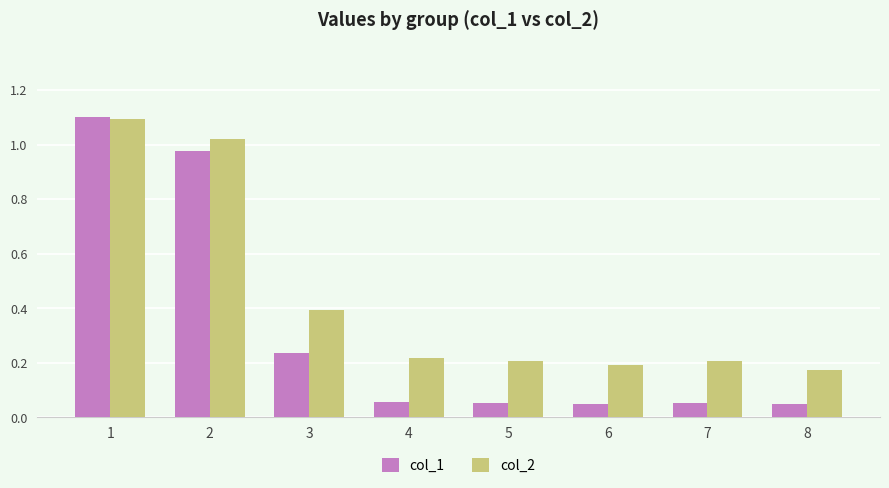

What is the total value across all series at 7?

0.3